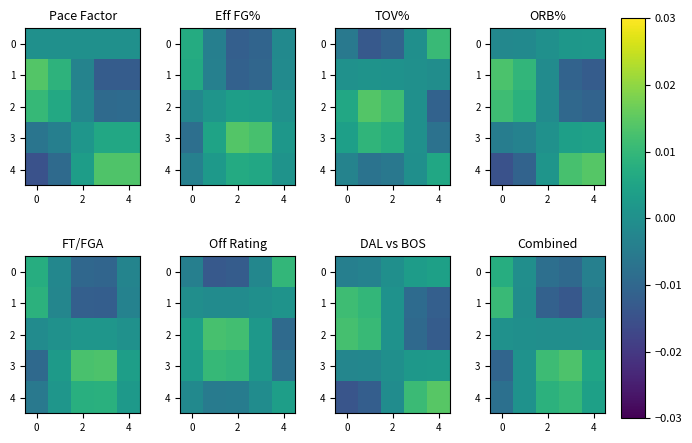

How many data points does each series have?

5